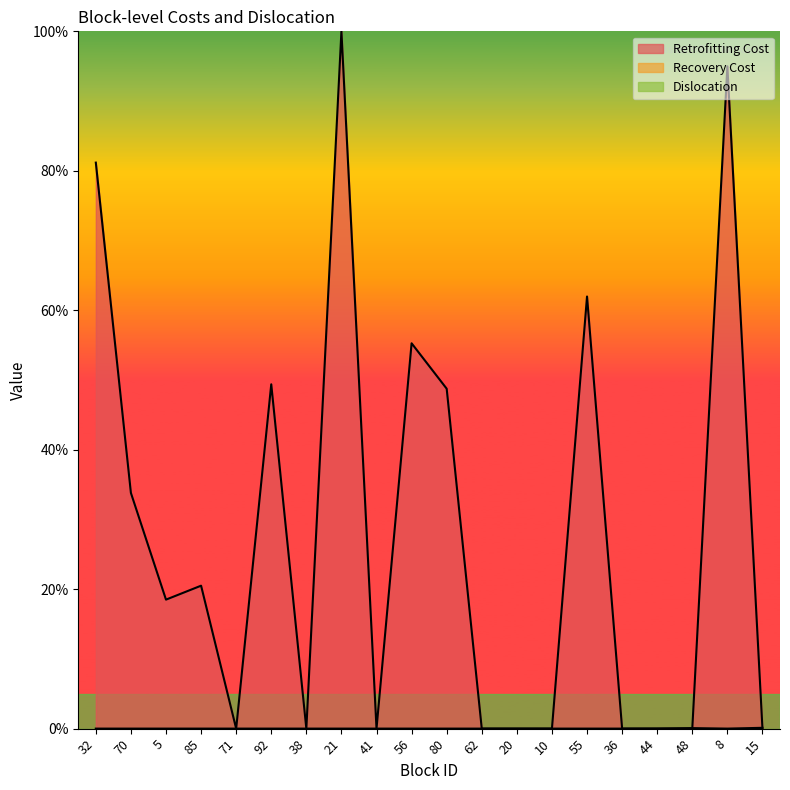

What is the greatest value displayed?

100.0